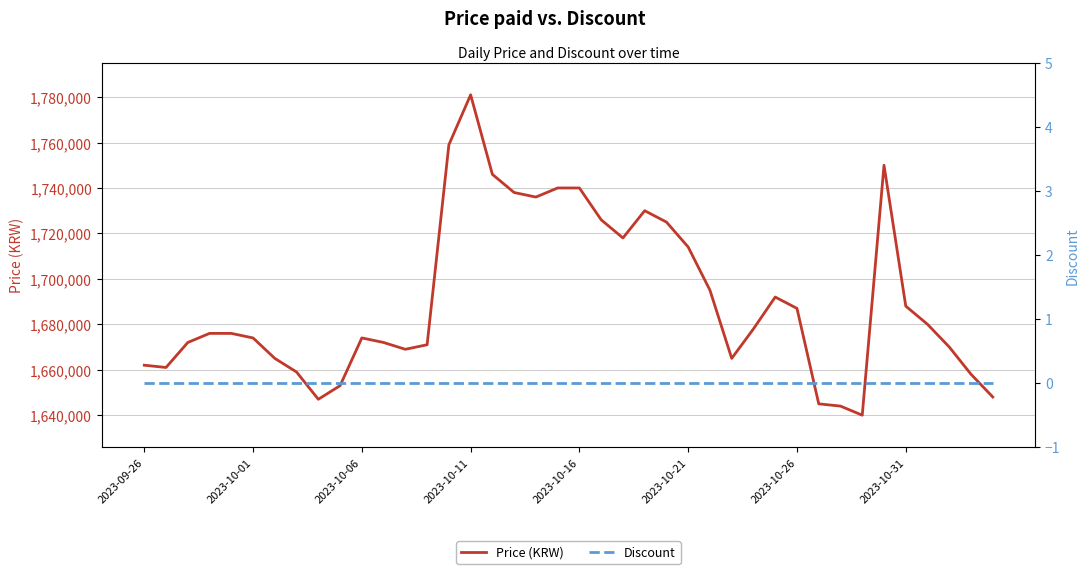

The value of Price (KRW) at 2023-10-26 is 1687000. True or false?

True